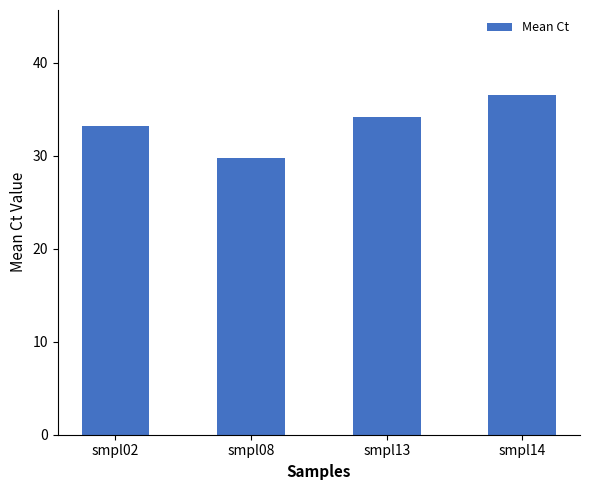

True or false: the data shows 34.2 at smpl13.

True